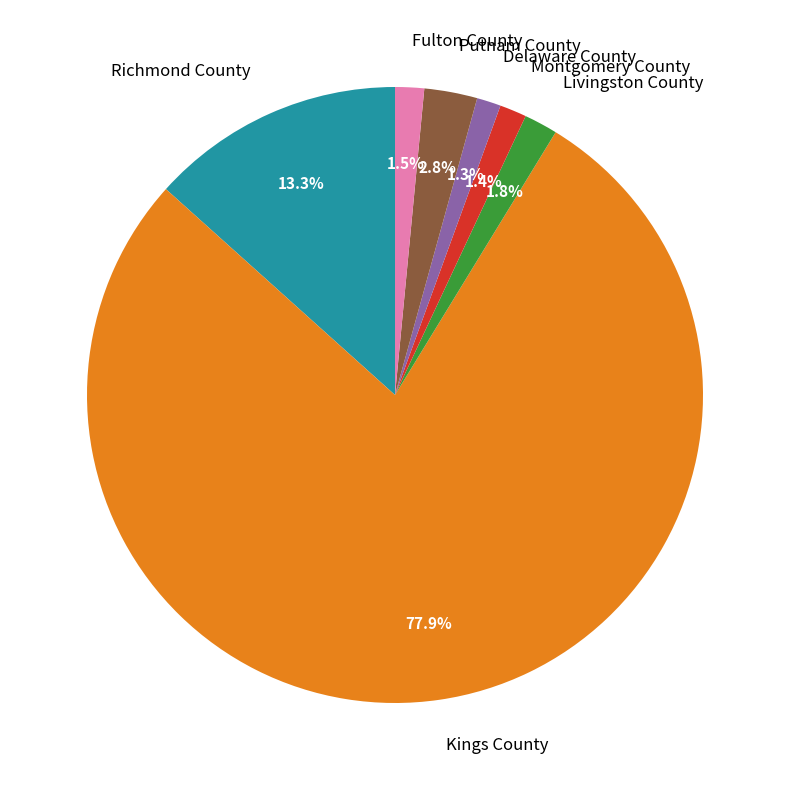

Which slice is the largest?

Kings County